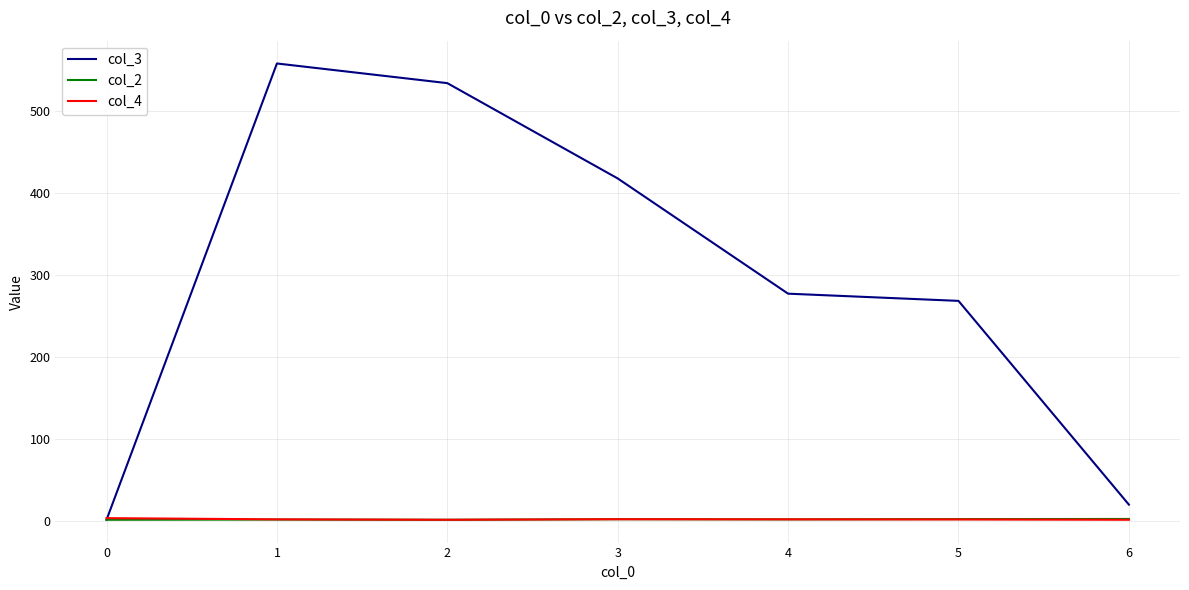

What are all the series names shown in the legend?

col_3, col_2, col_4